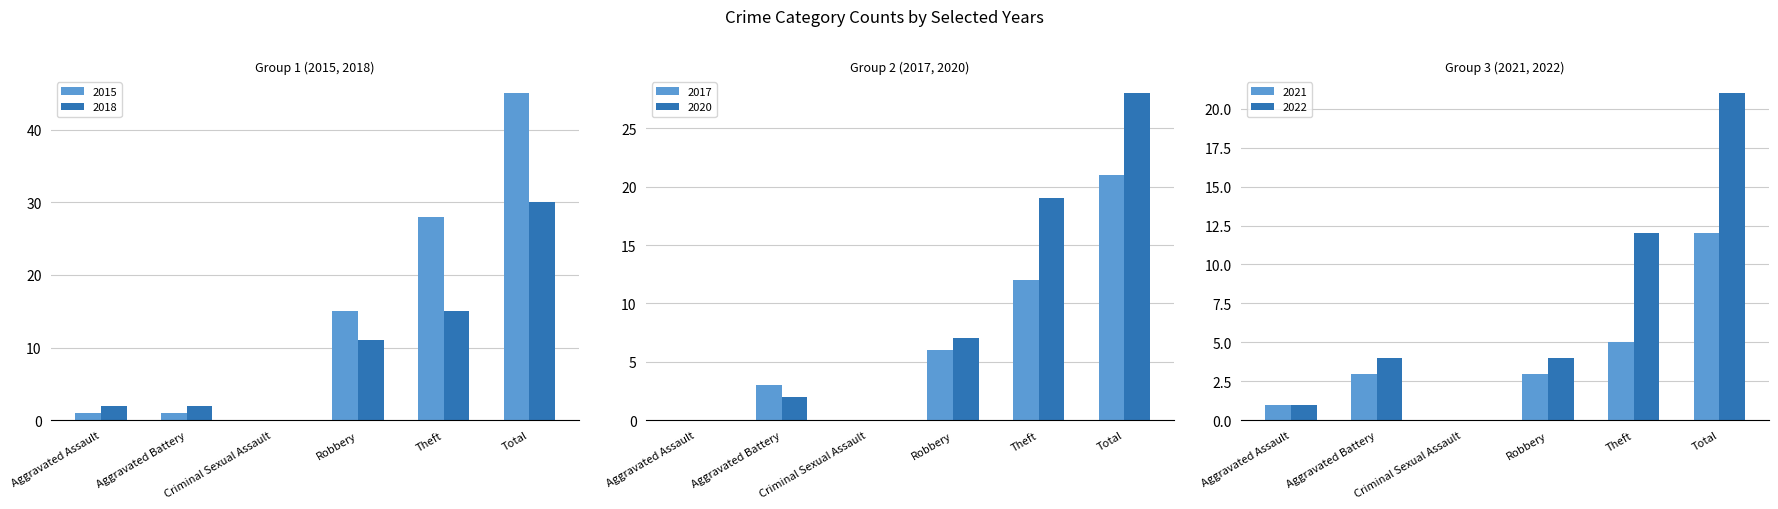

At Robbery, list the series in order from largest to smallest.

2015, 2018, 2020, 2017, 2022, 2021